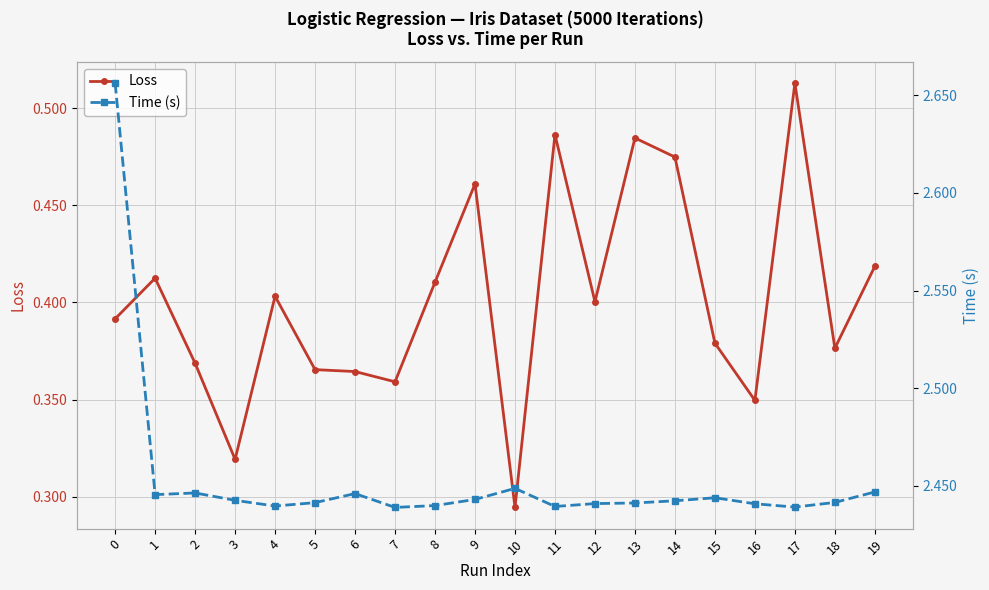

At which label does Loss reach its peak?

17